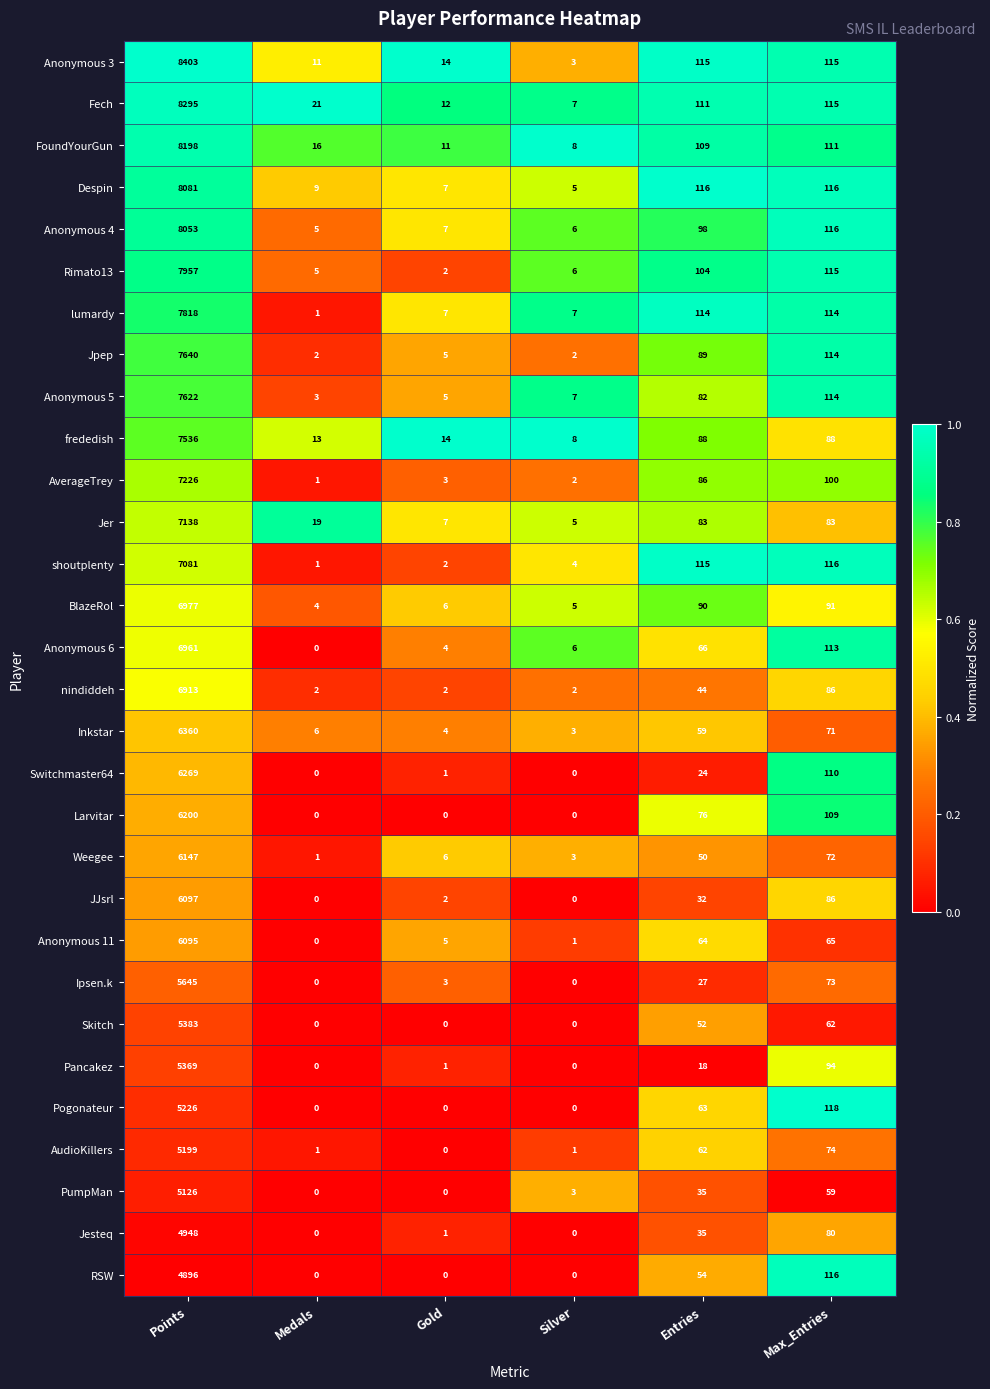

What is the difference between the highest and lowest values at Points?

3507